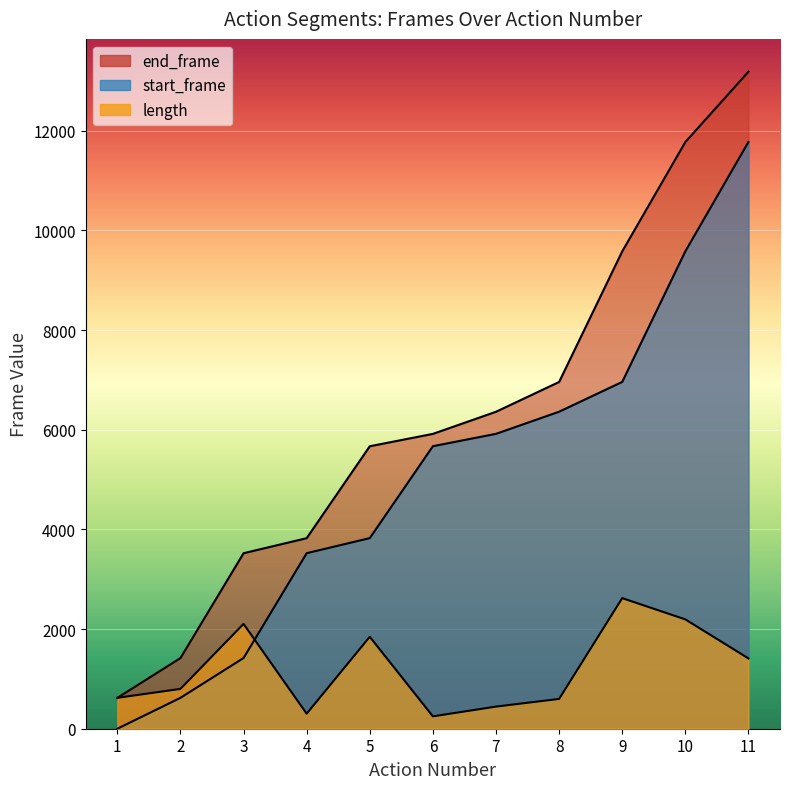

At which label does start_frame first exceed 5670?

7